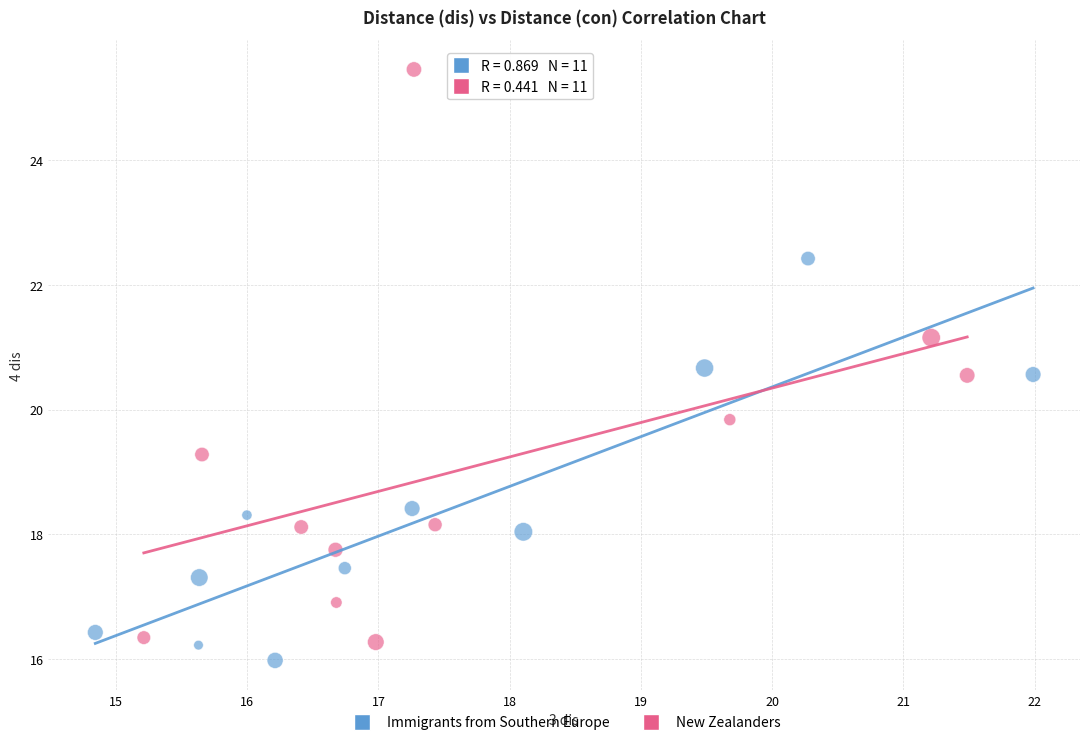

Which series contains the lowest Y value?

Immigrants from Southern Europe